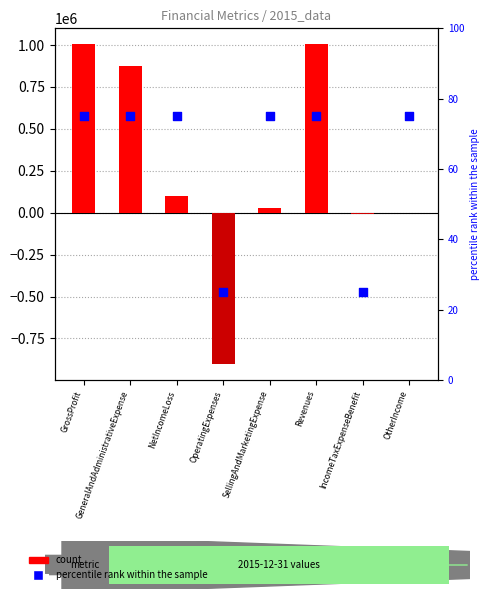

At how many categories does at least one series exceed -783320?

8